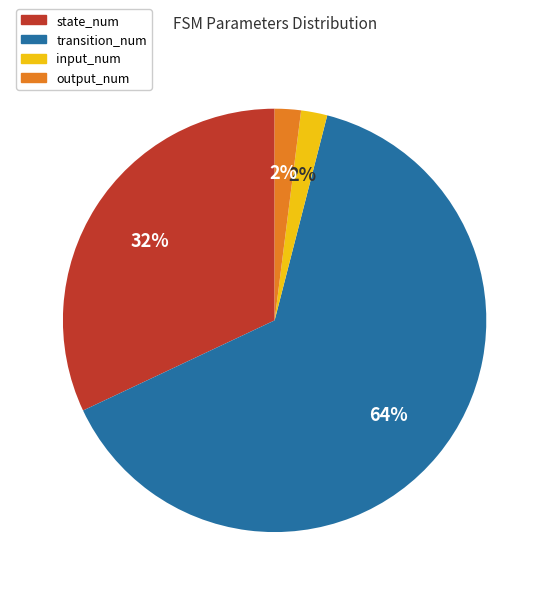

Do state_num and output_num together represent more than half of the pie?

No